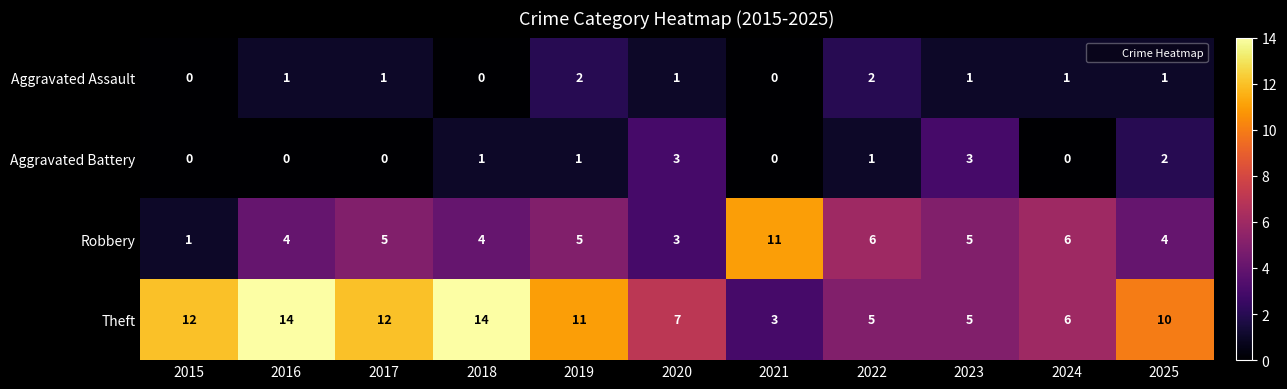

What is the difference between the maximum and minimum values in the Aggravated Battery series?

3